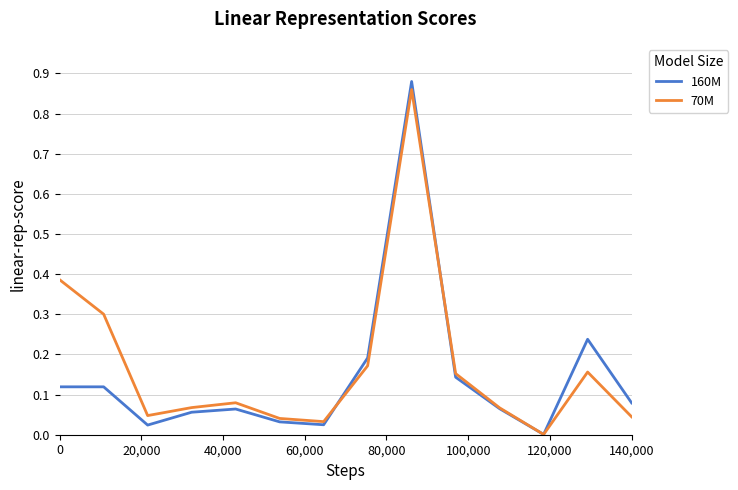

How many intersections are there between 160M and 70M?

3